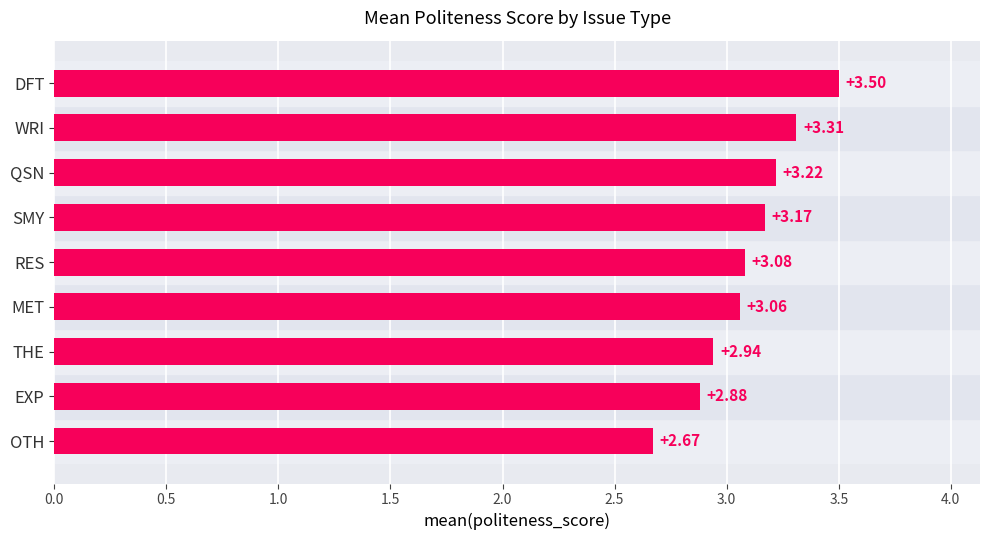

At which category does the chart reach its peak across all series?

DFT